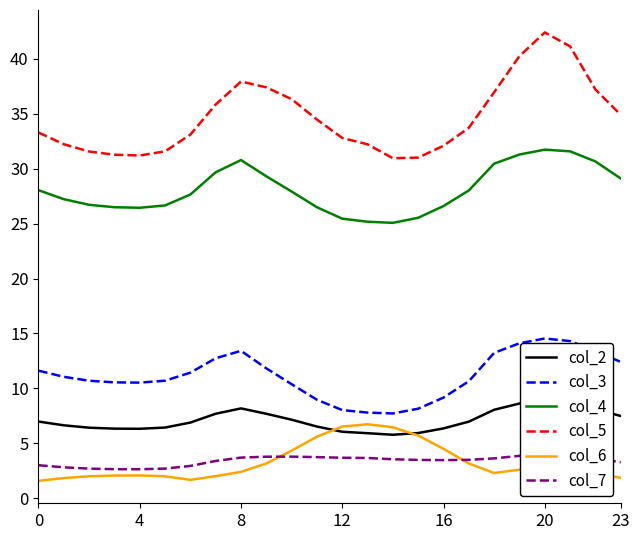

What is the difference between the second highest and second lowest values in the col_2 series?

2.8